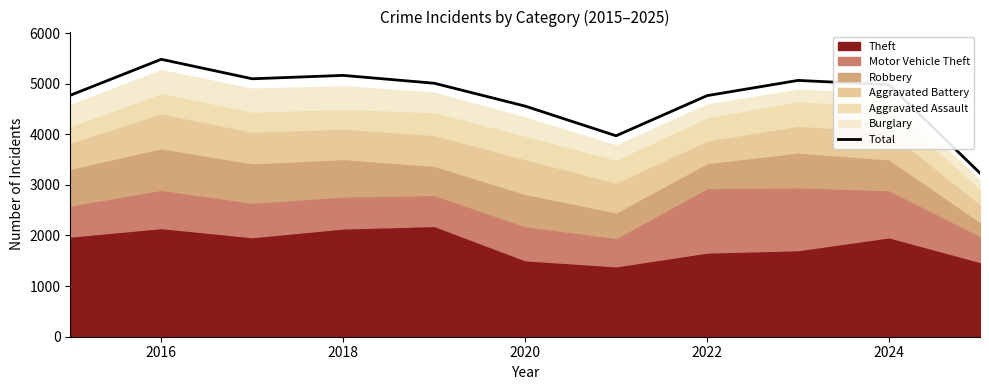

What is the minimum value shown in the chart?

3232